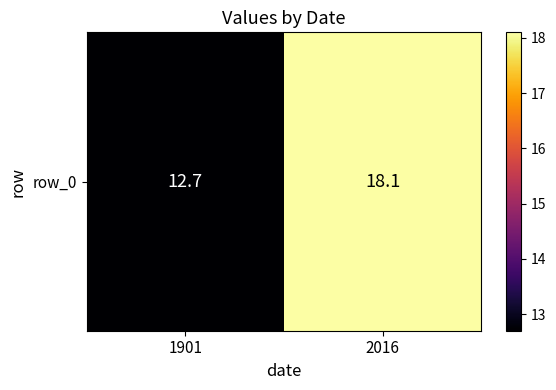

What is the difference between the values at 2016 and 1901?

5.4